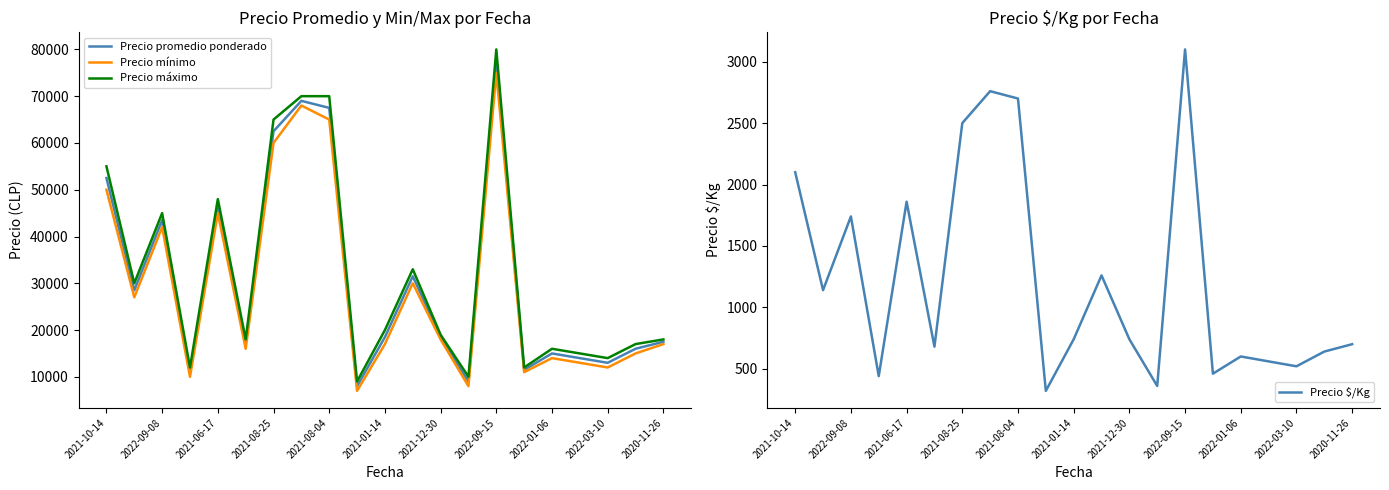

At how many categories does at least one series exceed 59814?

4